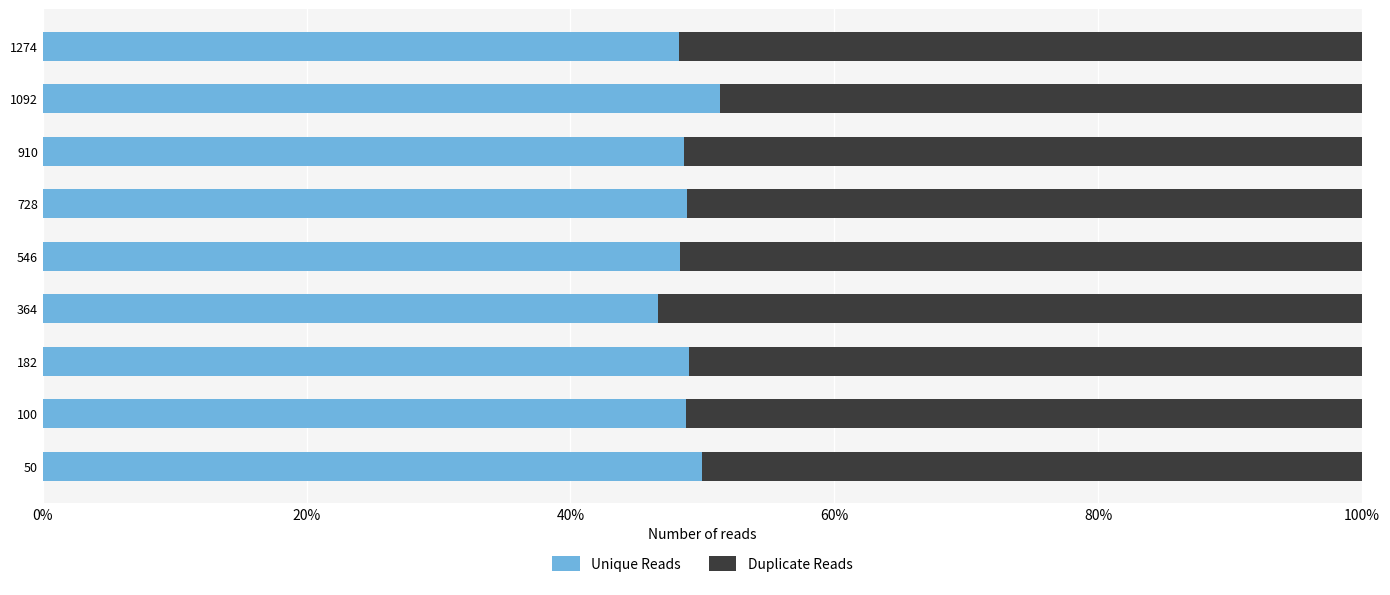

Which series has the largest total across all categories?

Duplicate Reads